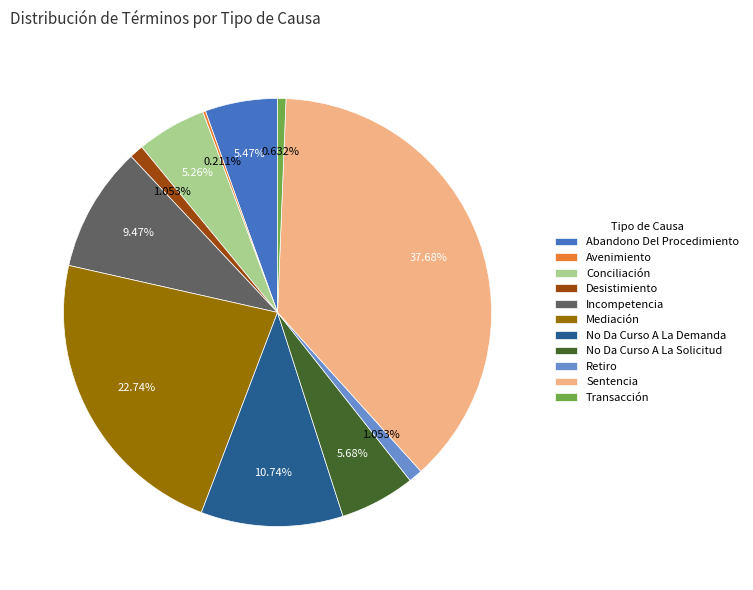

Is there a majority slice in this chart?

No